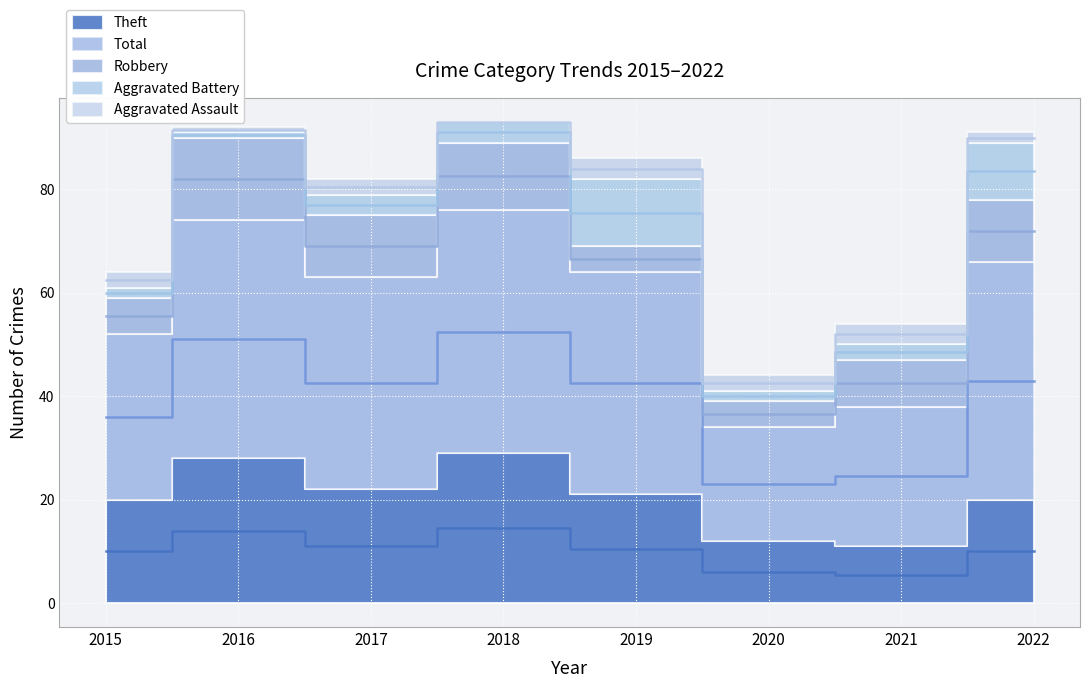

What is the highest value of the Aggravated Battery series?

13